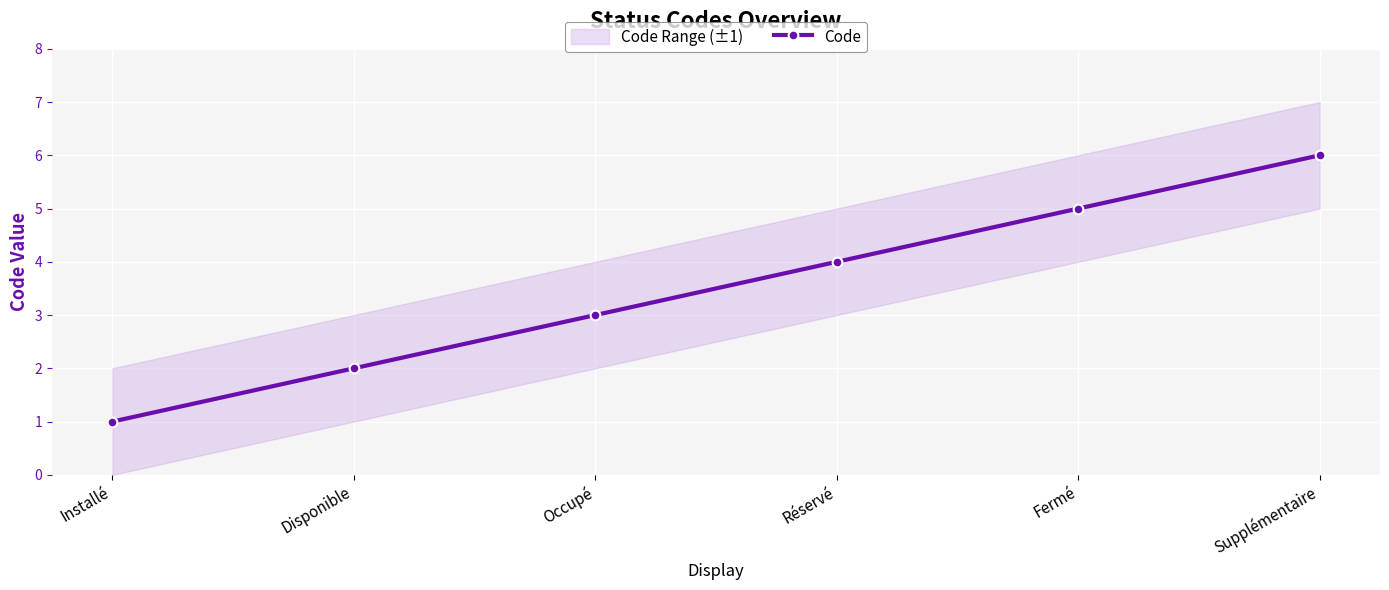

True or false: there are more than 1 points higher than both neighbors.

False